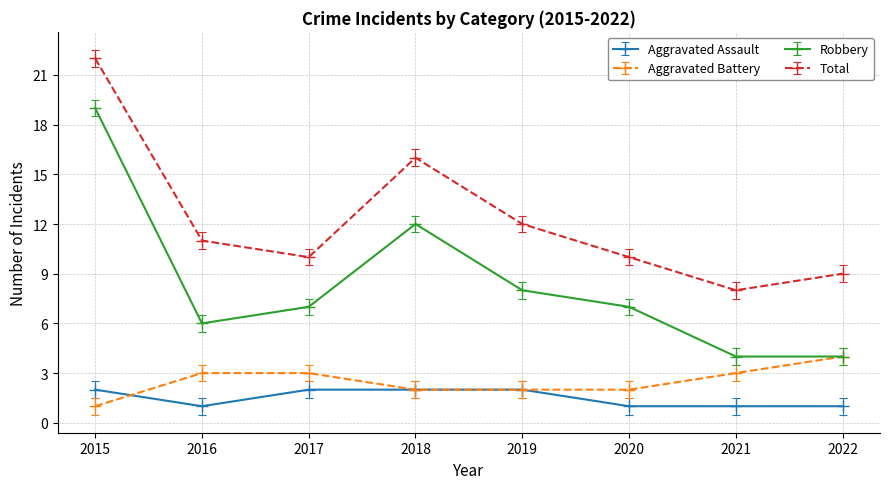

Where is Robbery nearest to the value 11?

2018